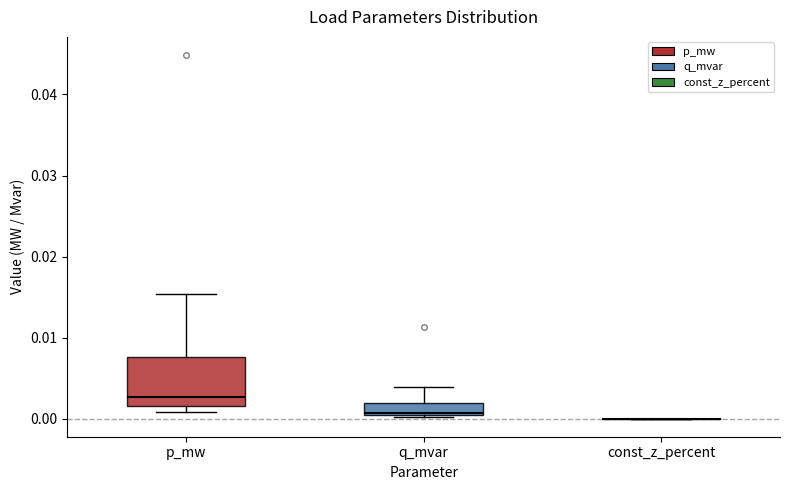

Reading left to right, read every box against the y-axis: the position of its median line, the range the box covers, and the ends of its whiskers. The values are not printed on the chart, so give them approximately, as read against the axis.

p_mw: median 0.003, box 0.002 to 0.008, whiskers 0.001 to 0.015
q_mvar: median 0.001, box 0.000 to 0.002, whiskers 0.000 to 0.004
const_z_percent: box collapsed to a line at 0.000, whiskers 0.000 to 0.000